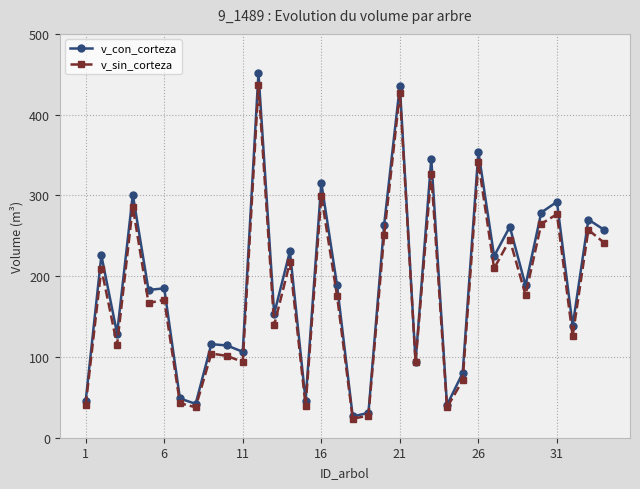

What is the value of the v_con_corteza point at the 33rd from the left?

270.1